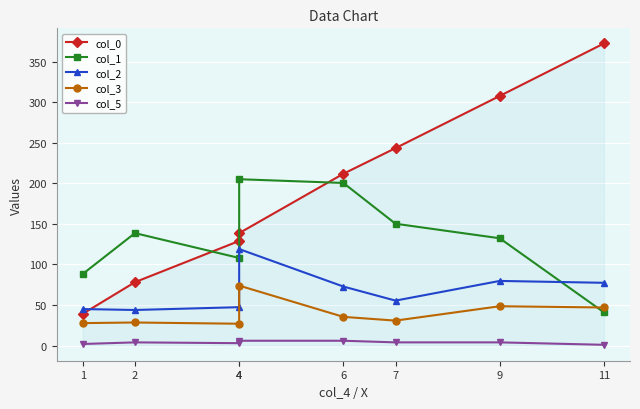

Is this an area chart (filled region under the line)?

No